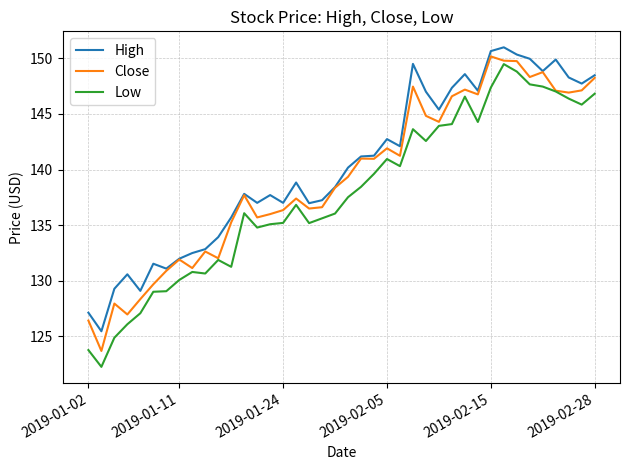

True or false: High and Low cross at least once.

False